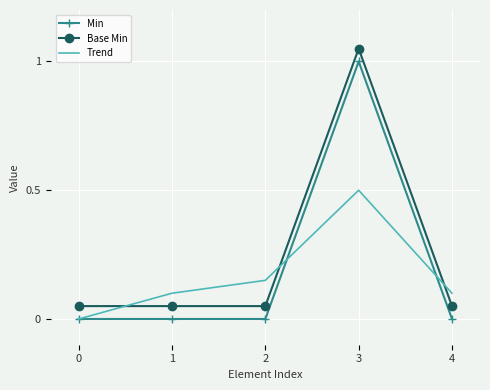

Which series ends up on top after the final intersection of Trend and Min?

Trend